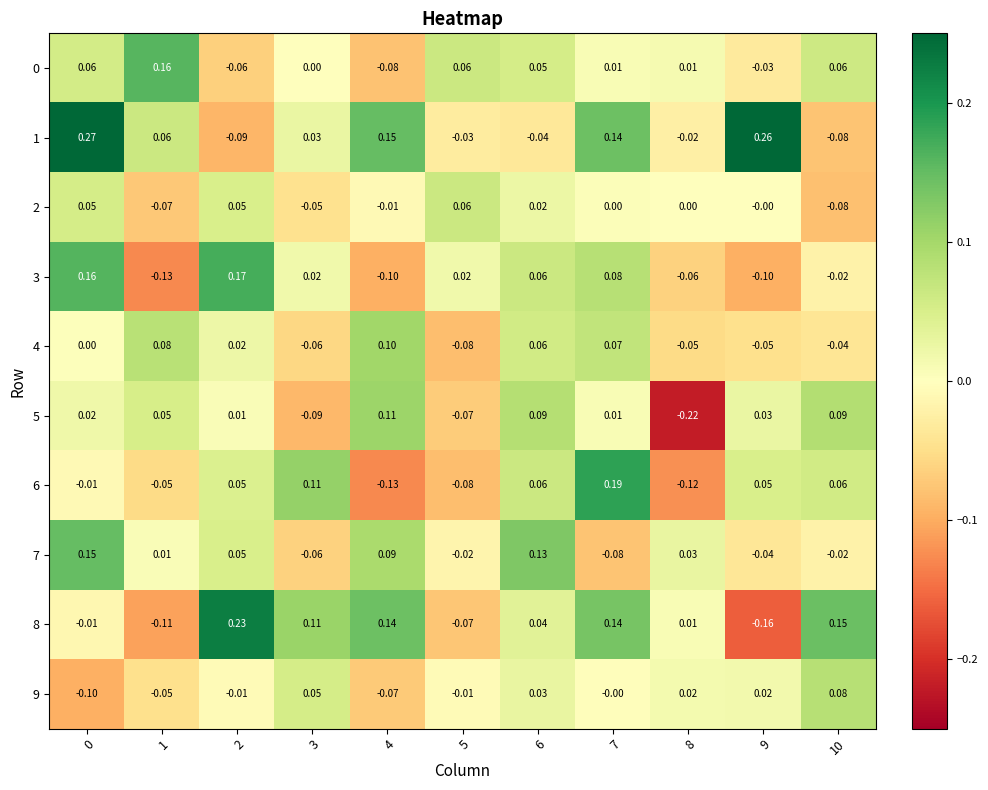

Is the value of 0 at 0 greater than the value of 1 at 9?

No